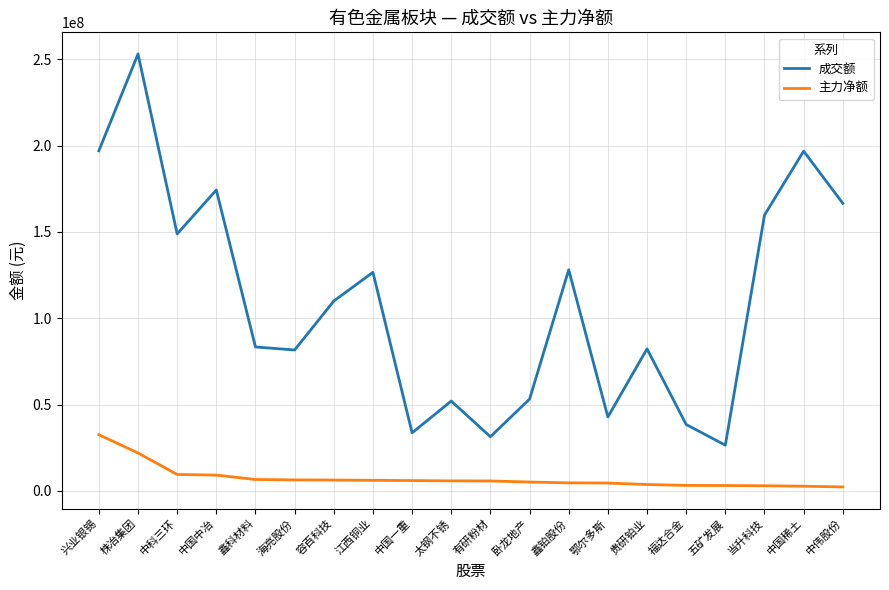

Which series changed the most between 兴业银锡 and 福达合金?

成交额